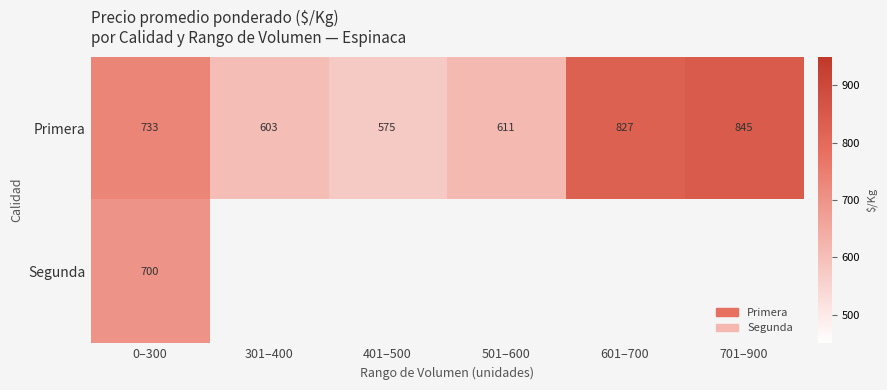

At which category is the sum across all series the highest?

0–300